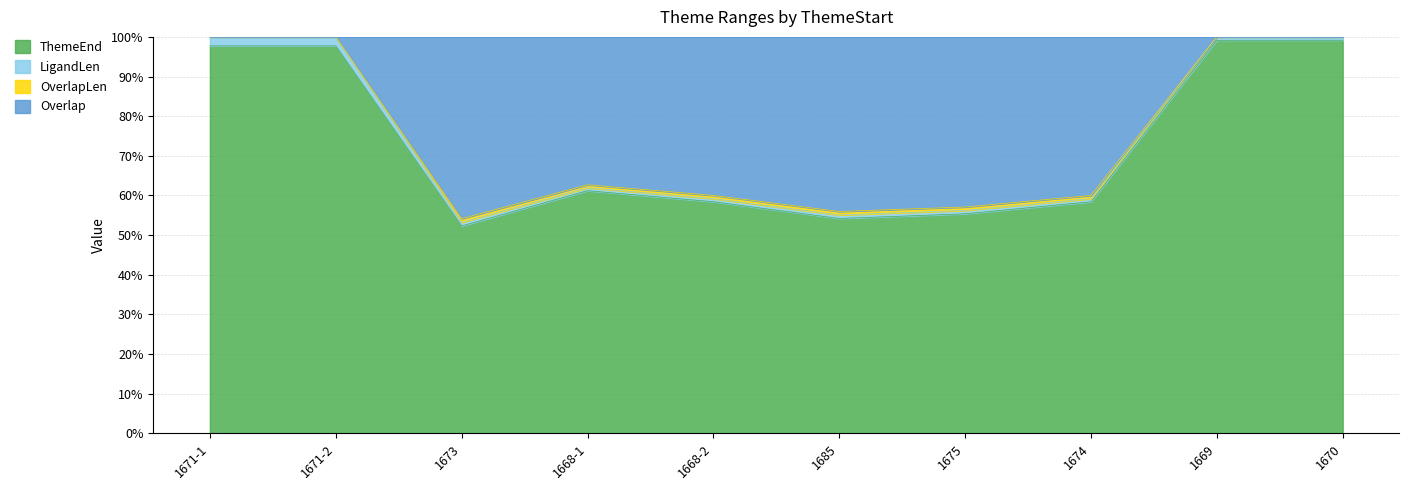

True or false: OverlapLen and Overlap intersect in this chart.

False